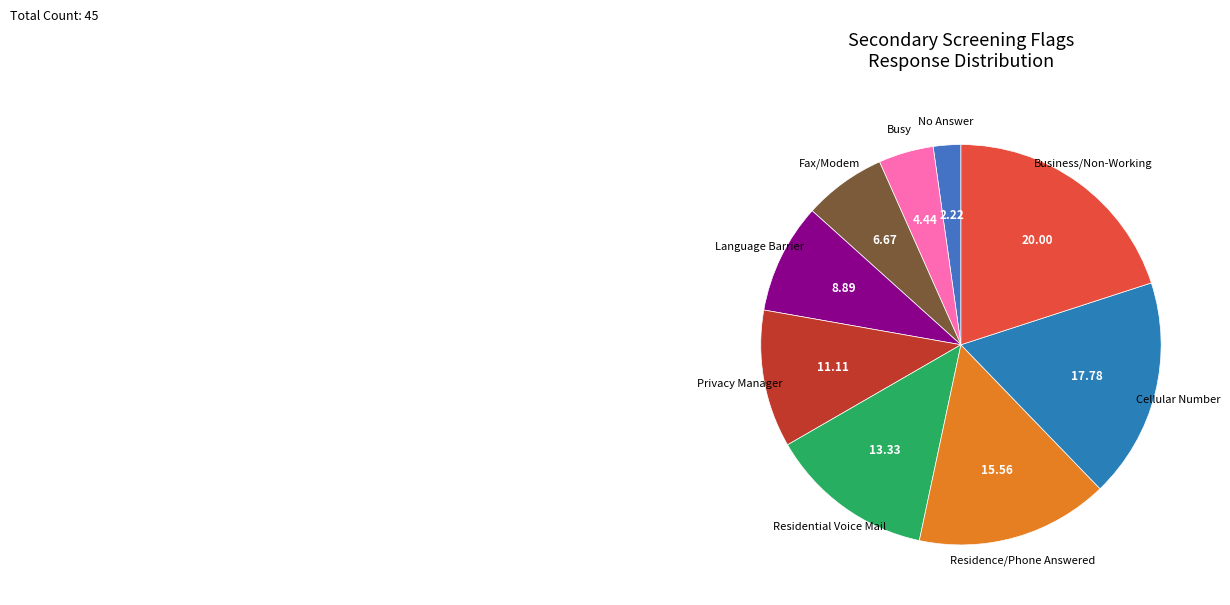

Is the sum of Residence/Phone Answered and Language Barrier greater than half?

No